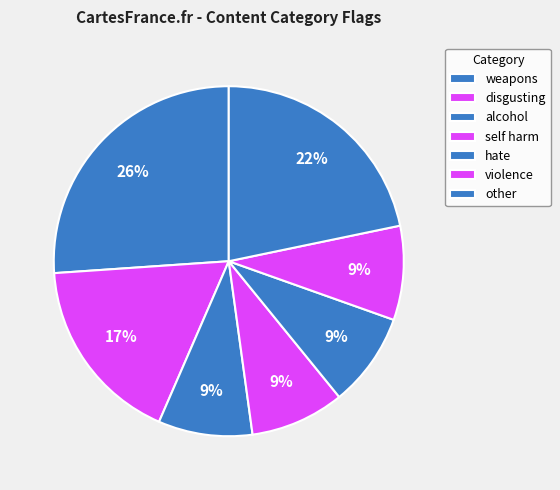

How many slices are in this pie chart?

7